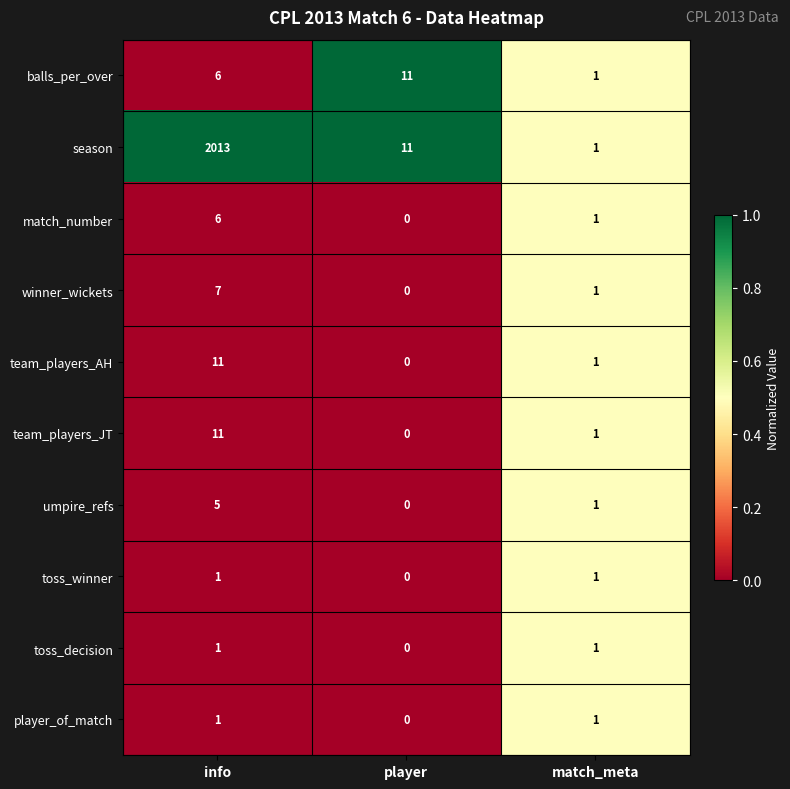

How many values in the umpire_refs series are below 1?

1